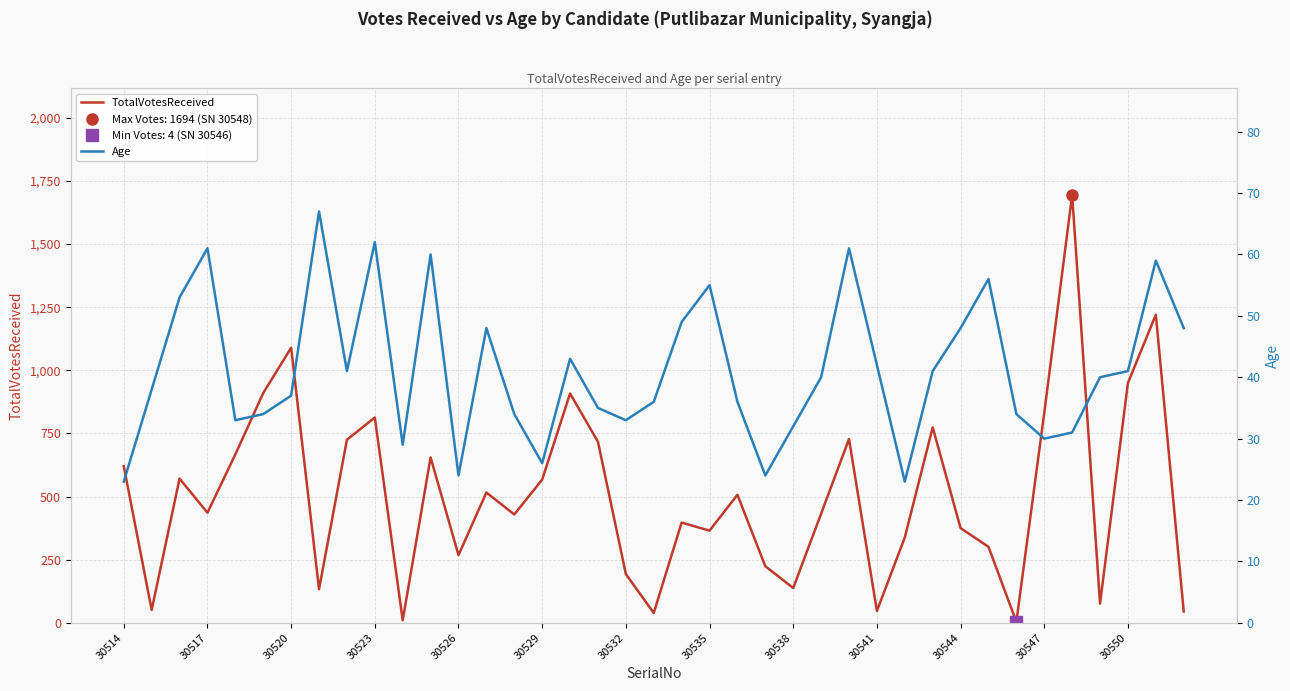

What is the maximum value for TotalVotesReceived?

1694